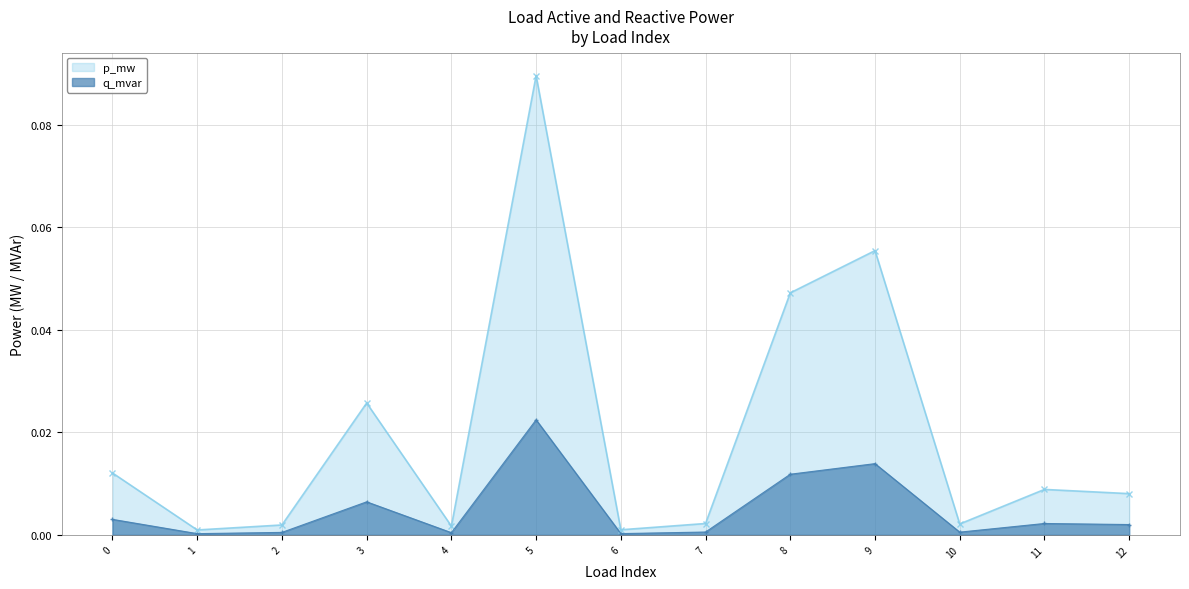

What are all the series names shown in the legend?

p_mw, q_mvar